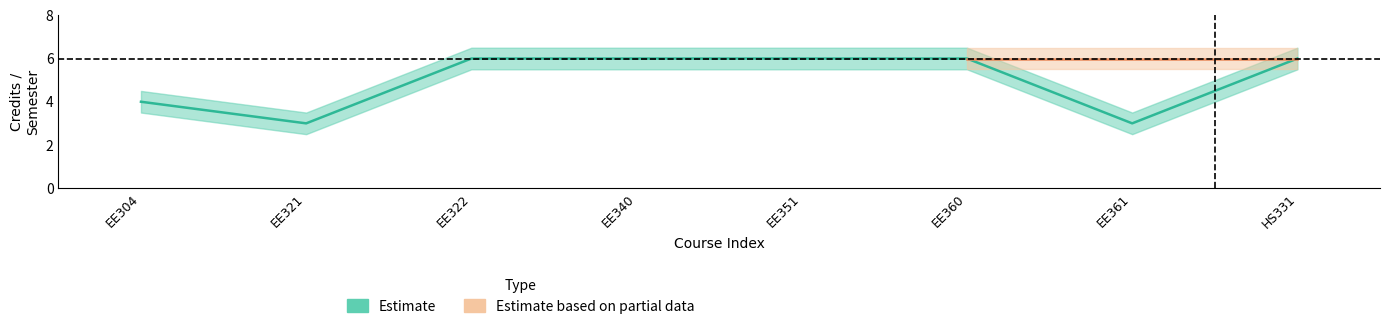

Which has a higher value, EE304 or EE351?

EE351